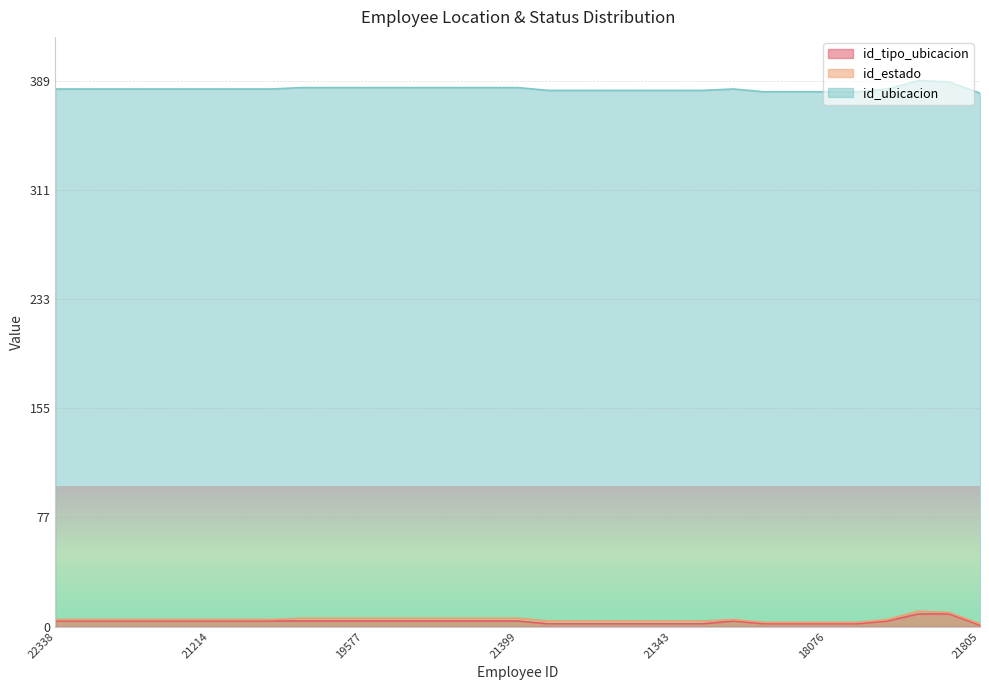

What position from the right is 20876?

27